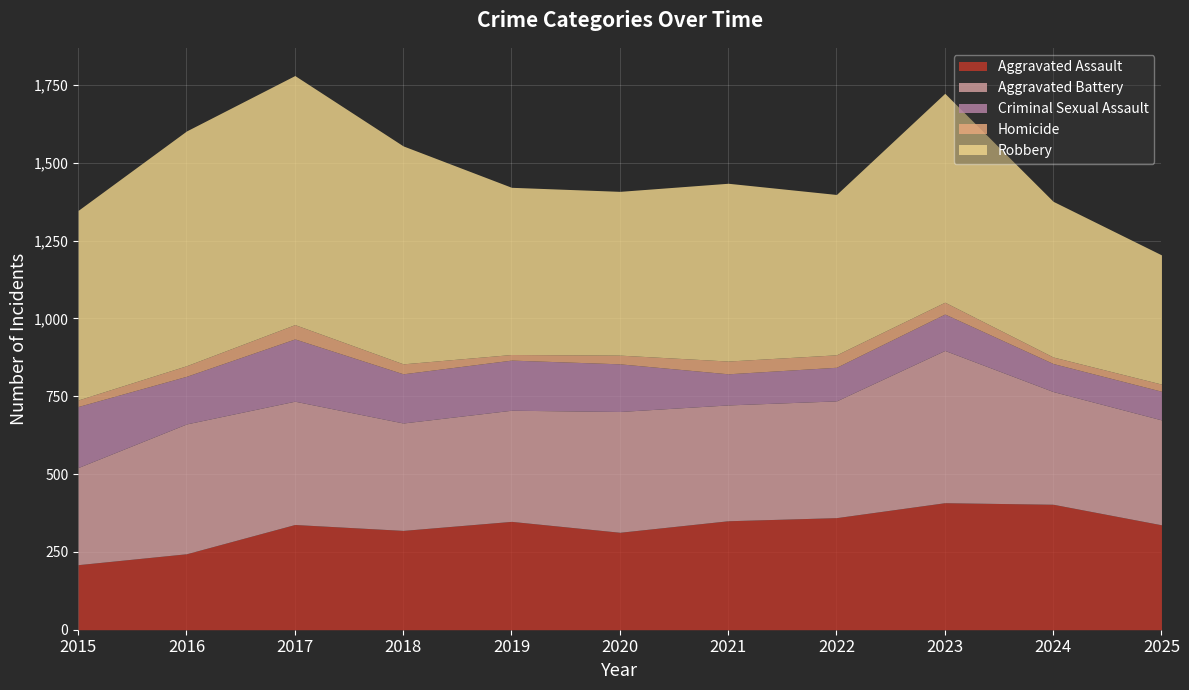

At which label is Aggravated Assault closest to 308?

2020